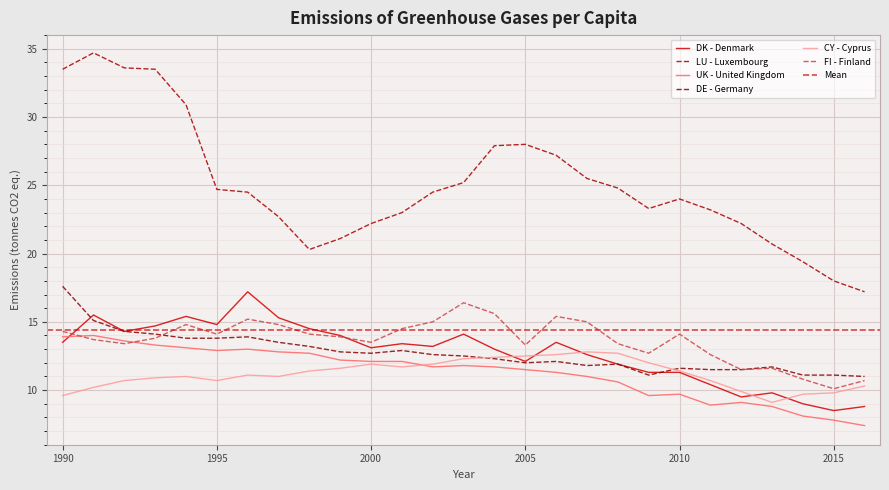

What is the sum of the CY - Cyprus values at 2013 and 2009?

21.1